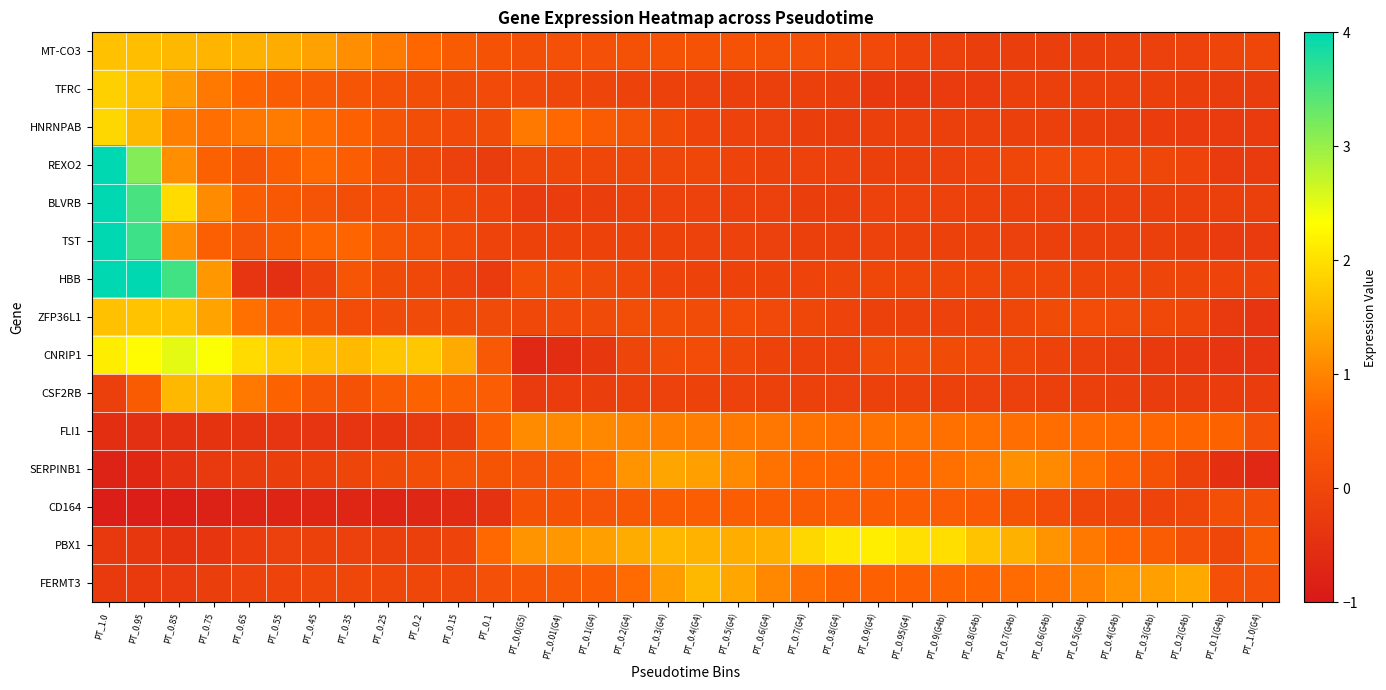

Which has a higher value, PT_0.1(G4) or PT_0.6(G4)?

PT_0.6(G4)